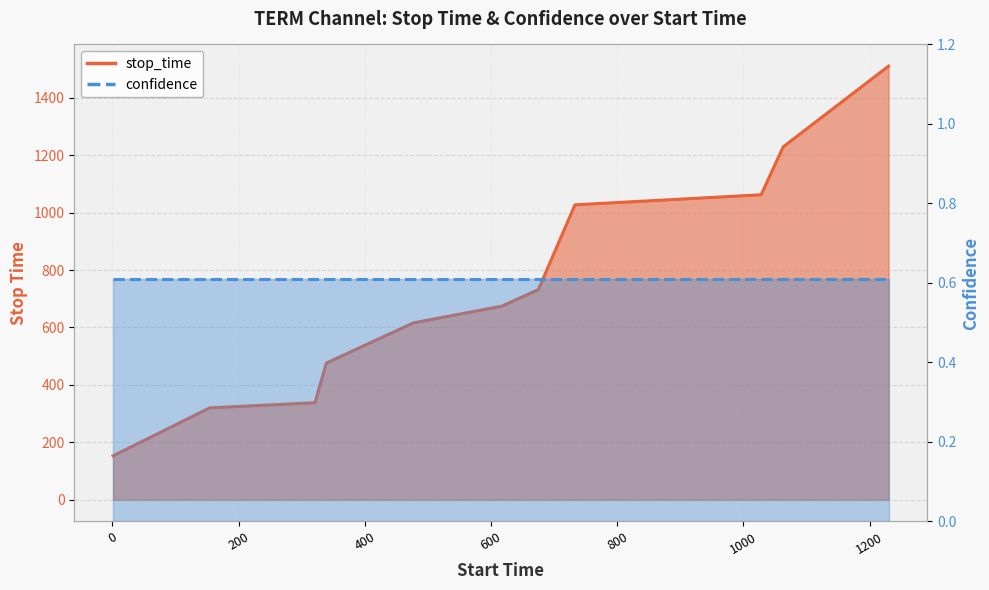

What is the ratio of the value at 1063 to the value at 675?

1.7